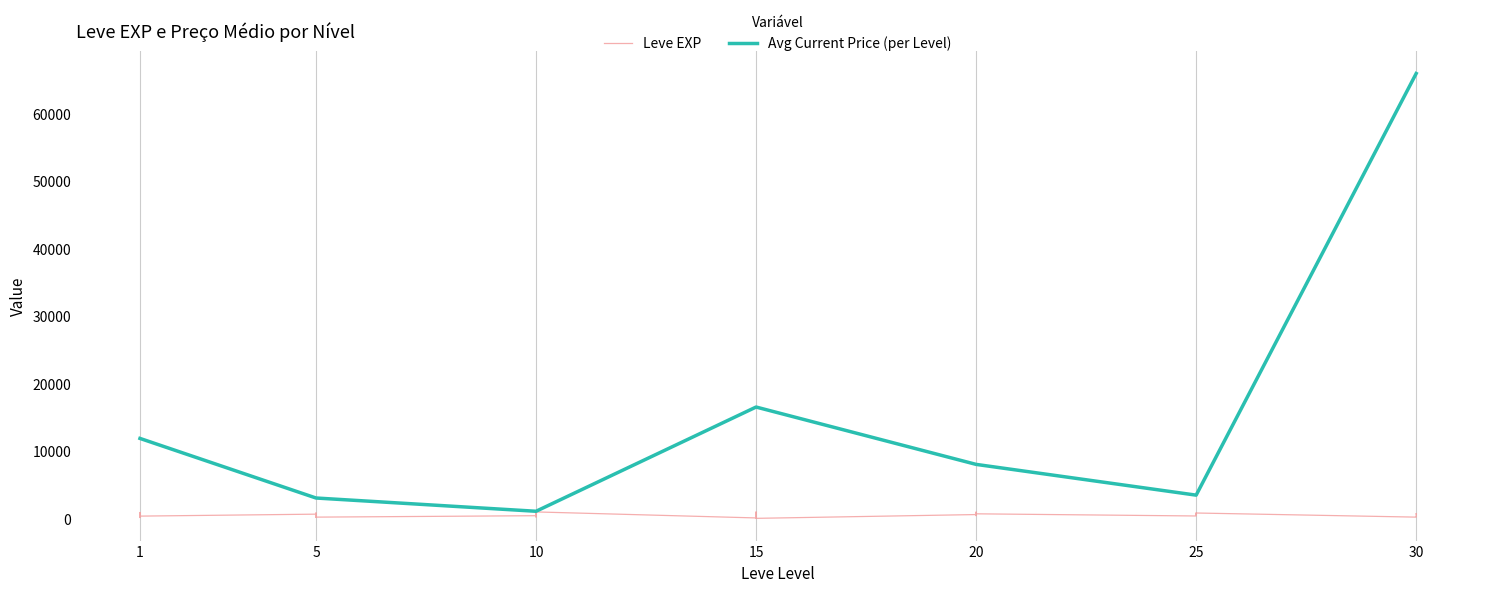

Where does the data first go above 600?

1